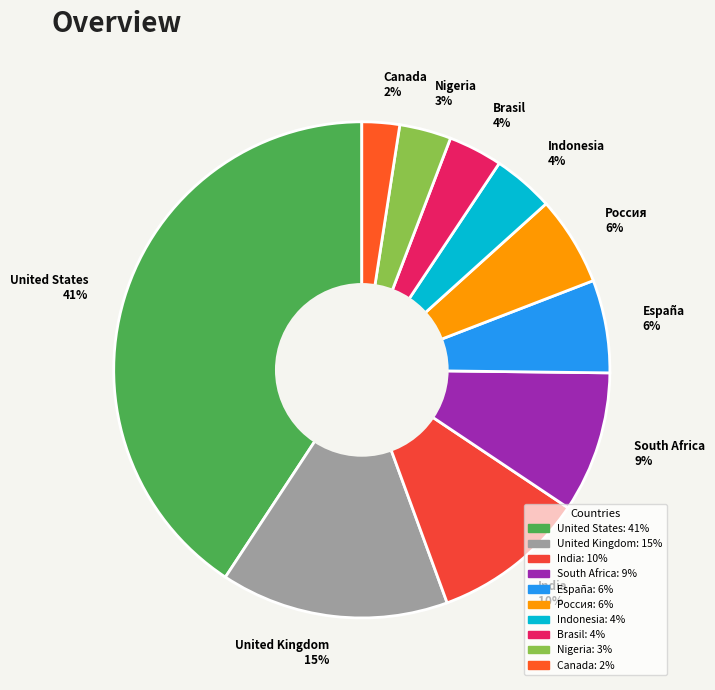

To the nearest percent, what is the combined percentage of España and Nigeria?

9%